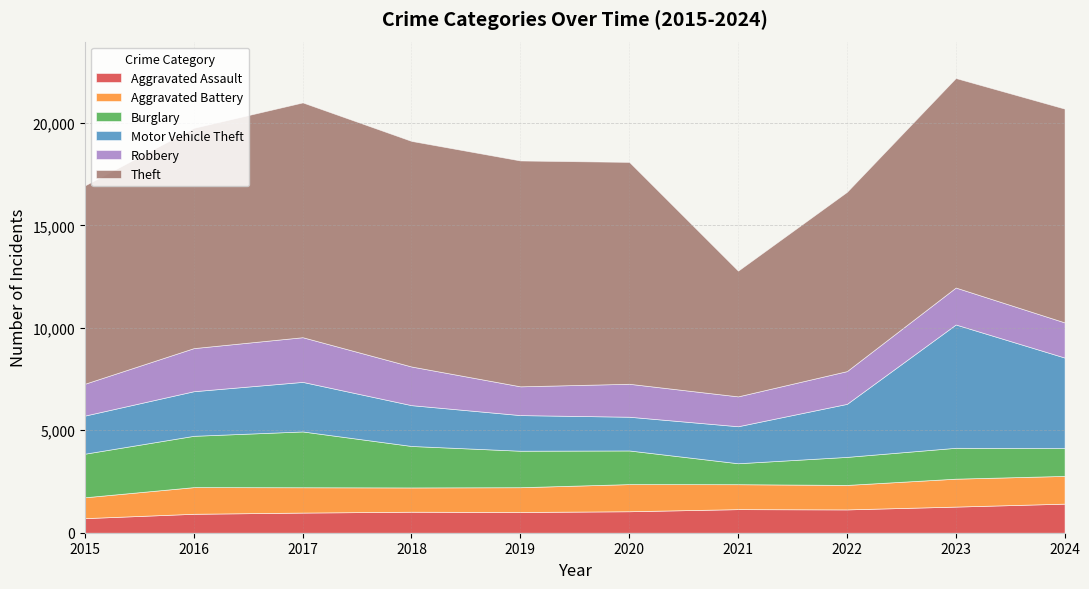

Where is Theft nearest to the value 8797?

2022